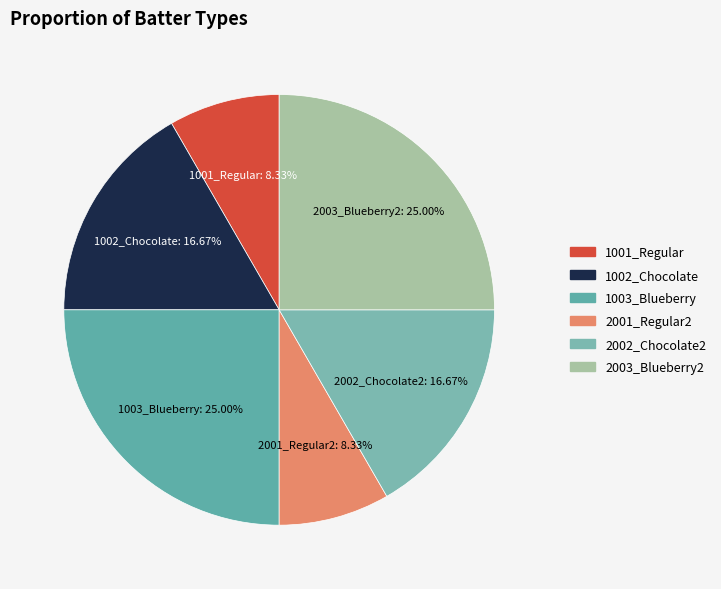

What portion of the pie excludes 1002_Chocolate?

83.3%